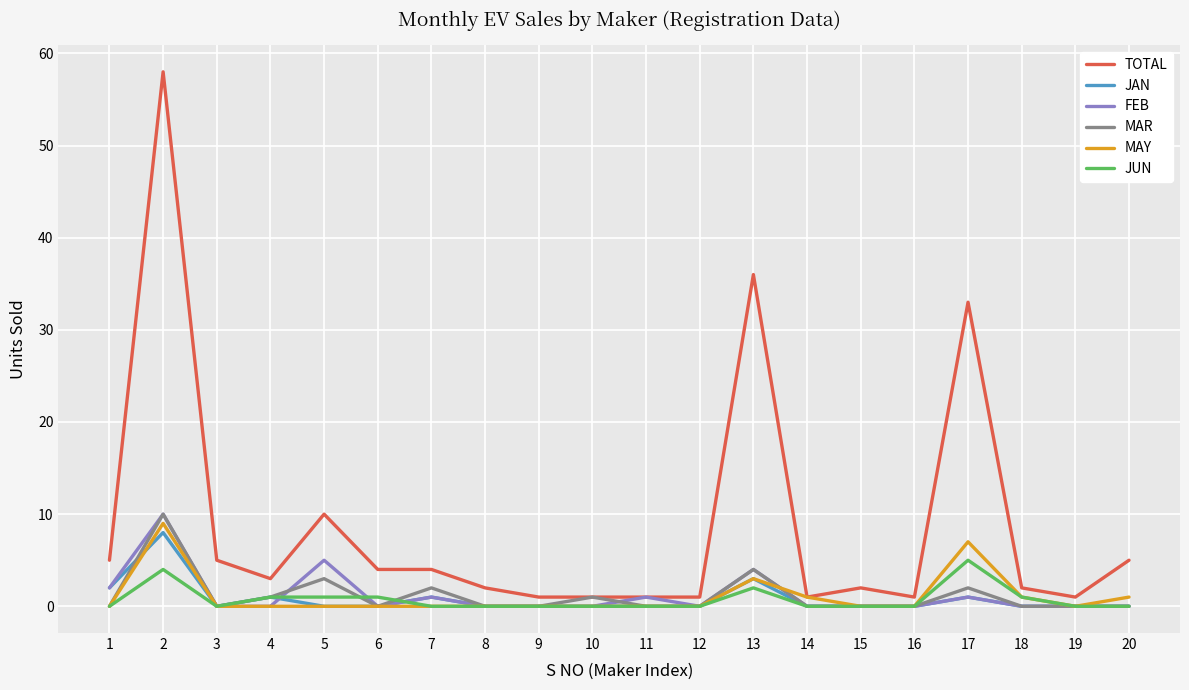

What is the highest value of the FEB series?

10